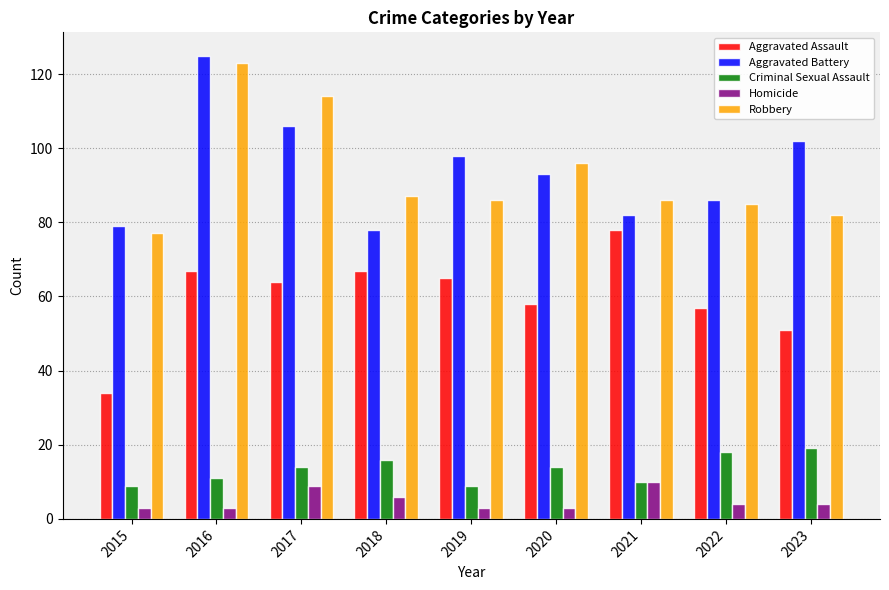

What is the approximate value of Robbery at 2015, to the nearest 10?

80